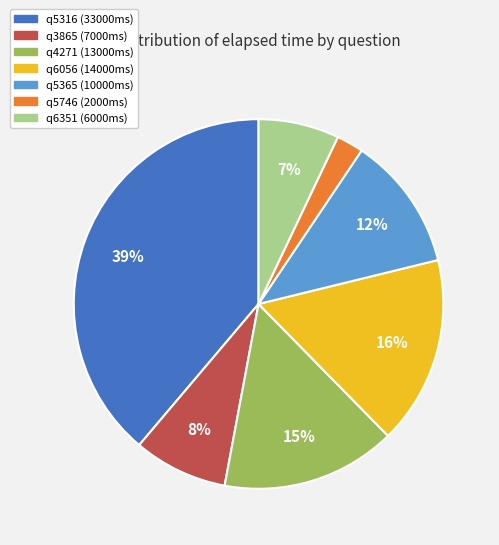

To the nearest percent, what is the average slice percentage?

14%